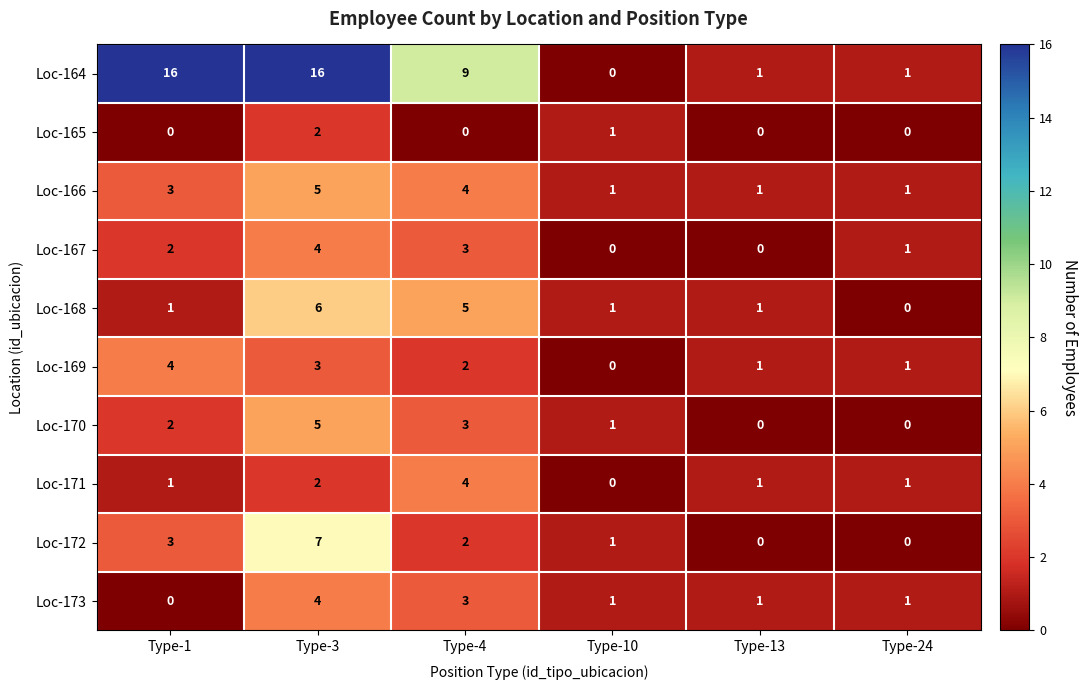

How many Loc-167 values are between 0 and 3?

5